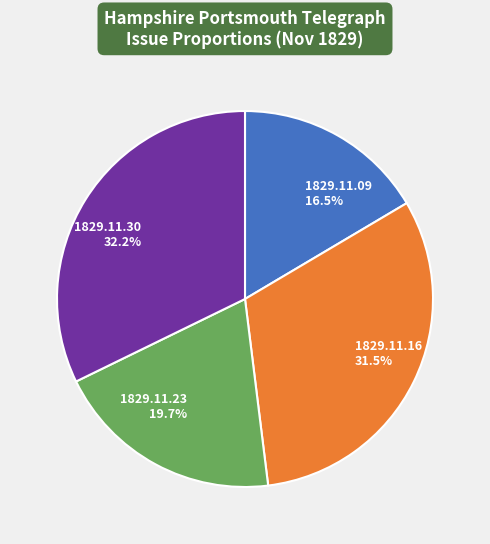

Between 1829.11.09 and 1829.11.16, which is larger?

1829.11.16